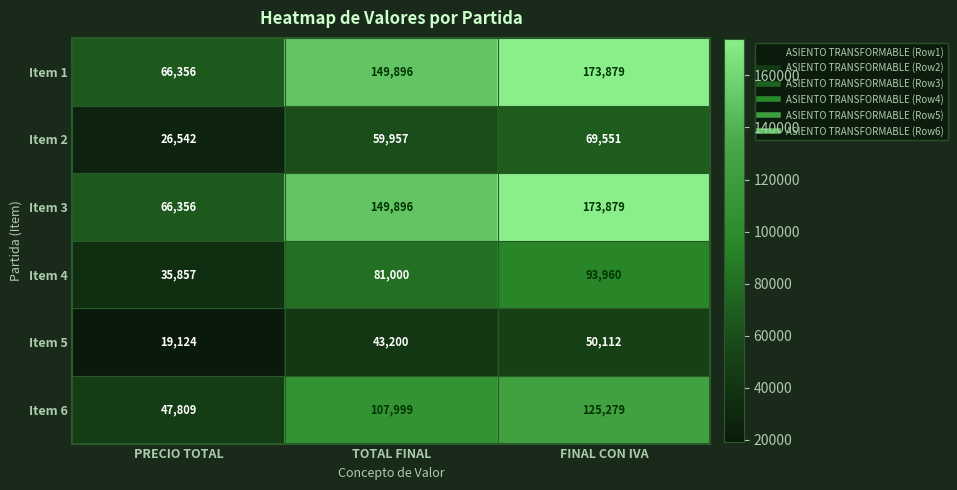

Read the Item 2 value at TOTAL FINAL, to the nearest 100.

60000